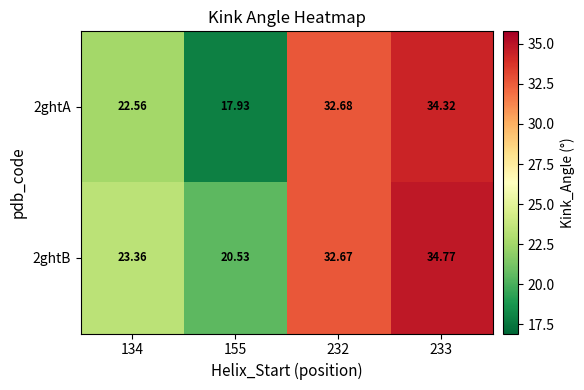

Which series changed the most between 155 and 232?

2ghtA